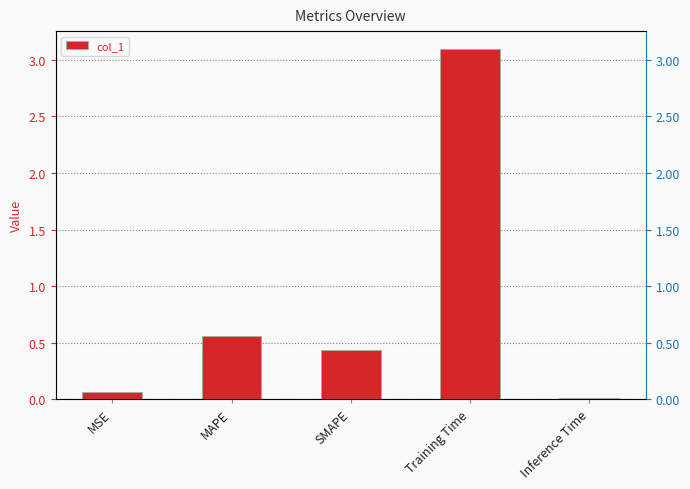

The value at Inference Time is 0.0. True or false?

True